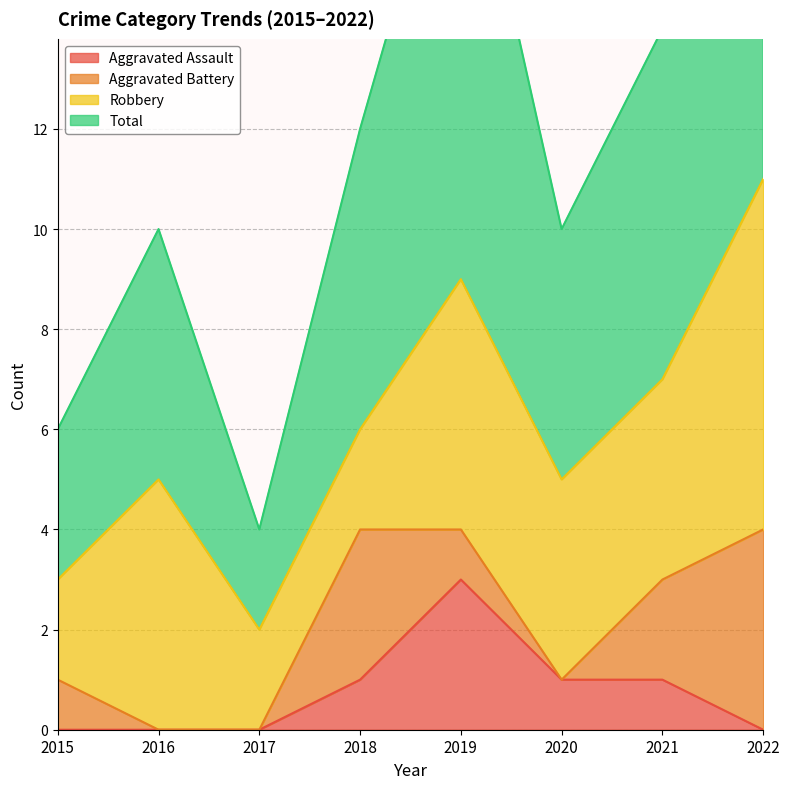

At which category is the sum across all series the highest?

2022